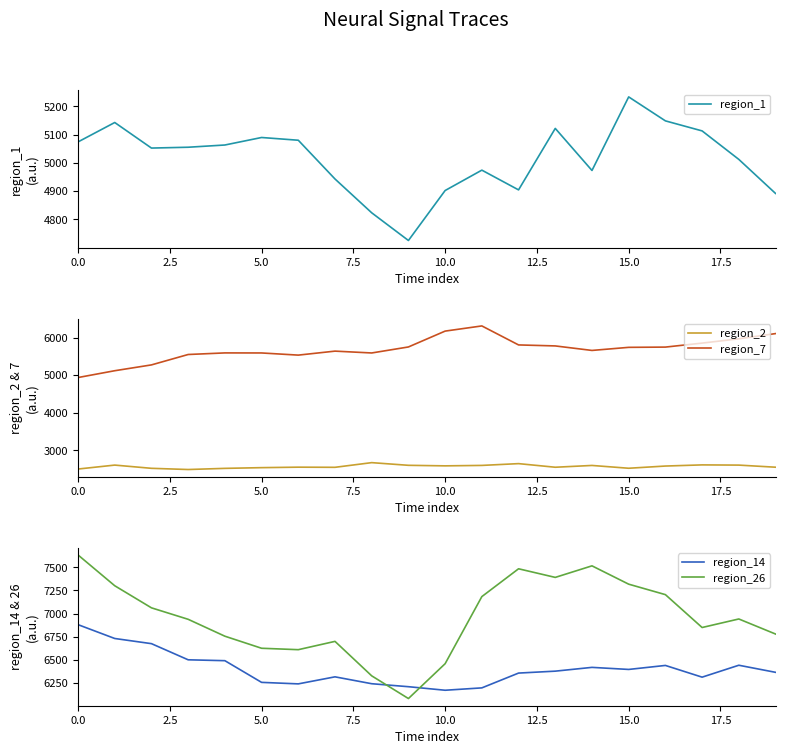

What is the maximum value for region_7?

6310.1